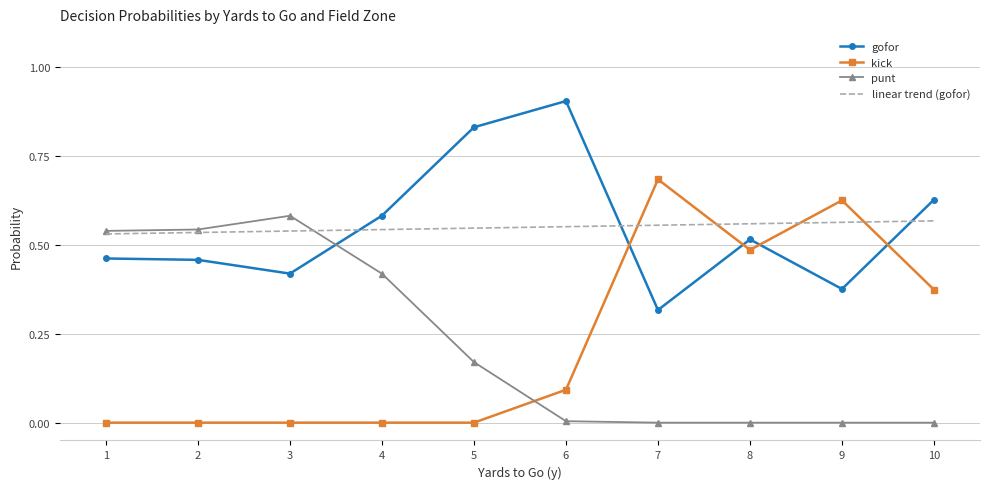

What is the maximum value shown in the chart?

0.9